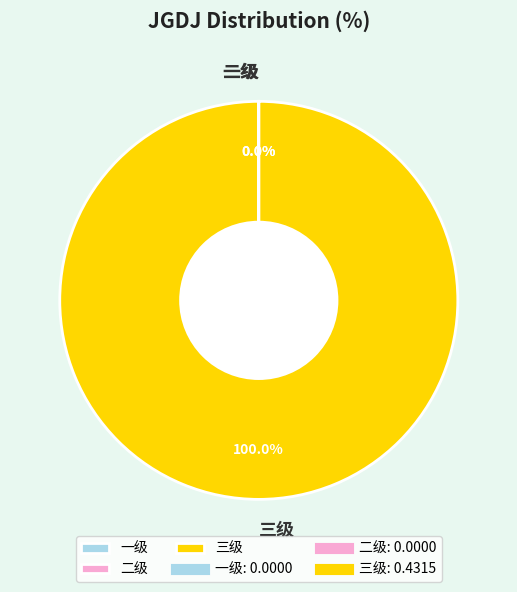

Which category has the biggest portion of the pie?

三级